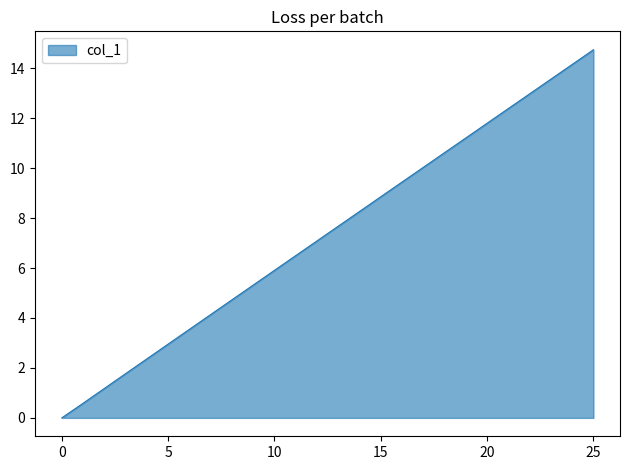

How many lines are shown in the chart?

1